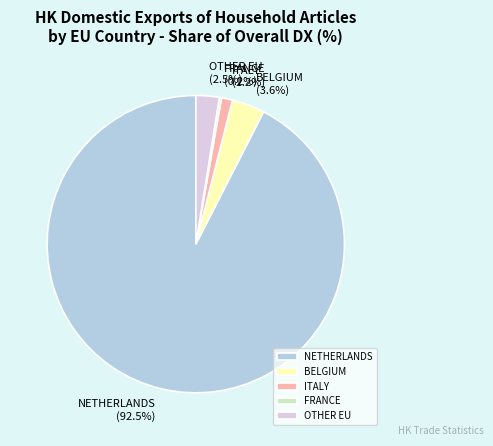

Which category has the biggest portion of the pie?

NETHERLANDS